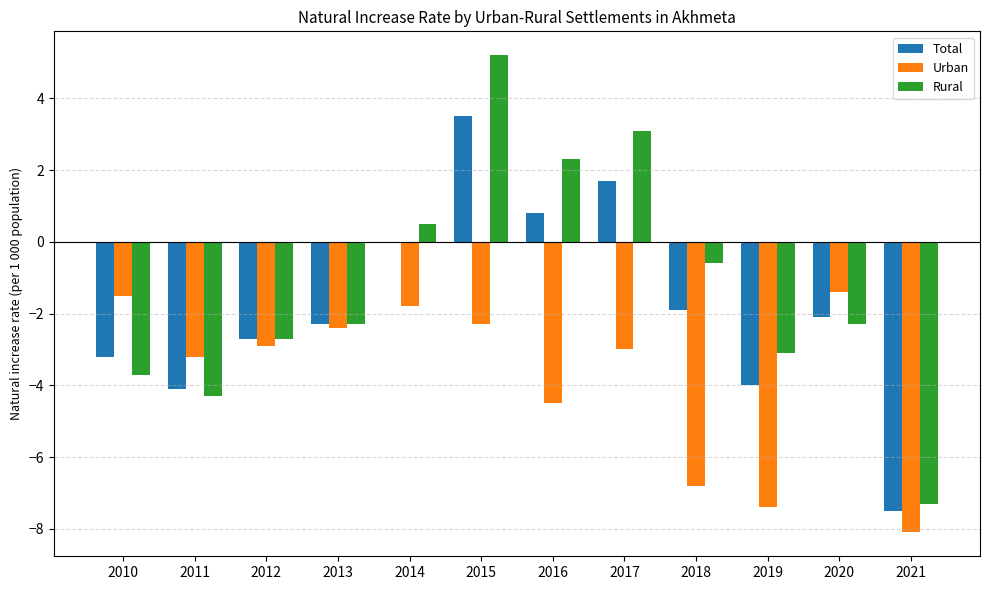

Which category has the highest value in the Rural series?

2015